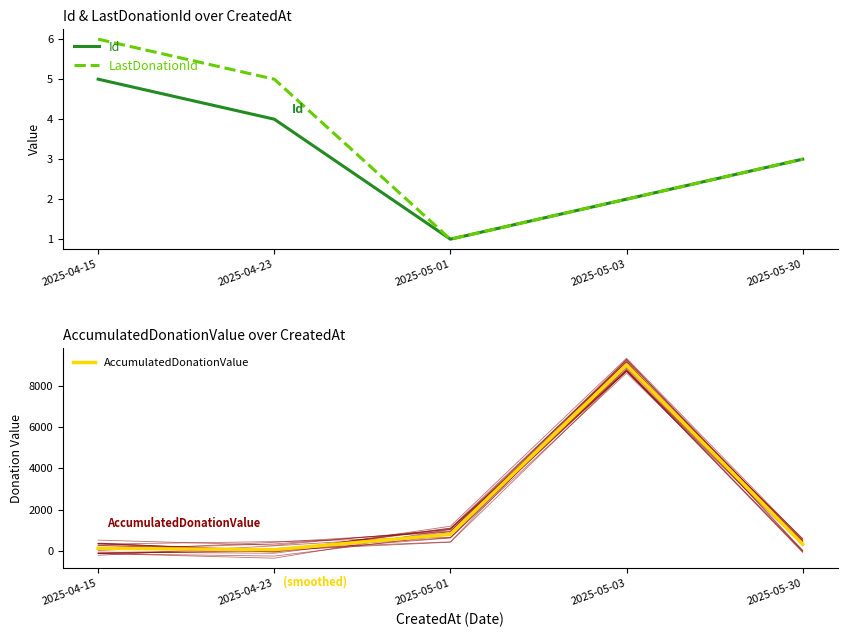

At which label does AccumulatedDonationValue reach its minimum?

2025-04-23